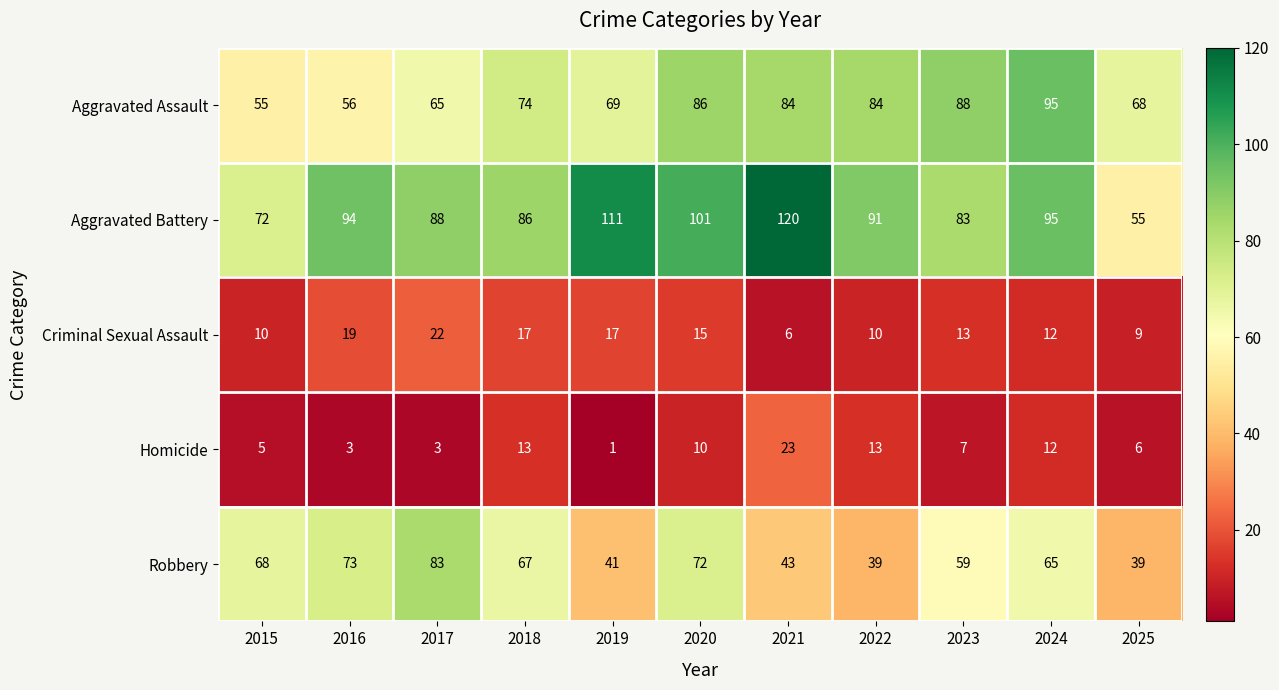

Which series has the largest total across all categories?

Aggravated Battery